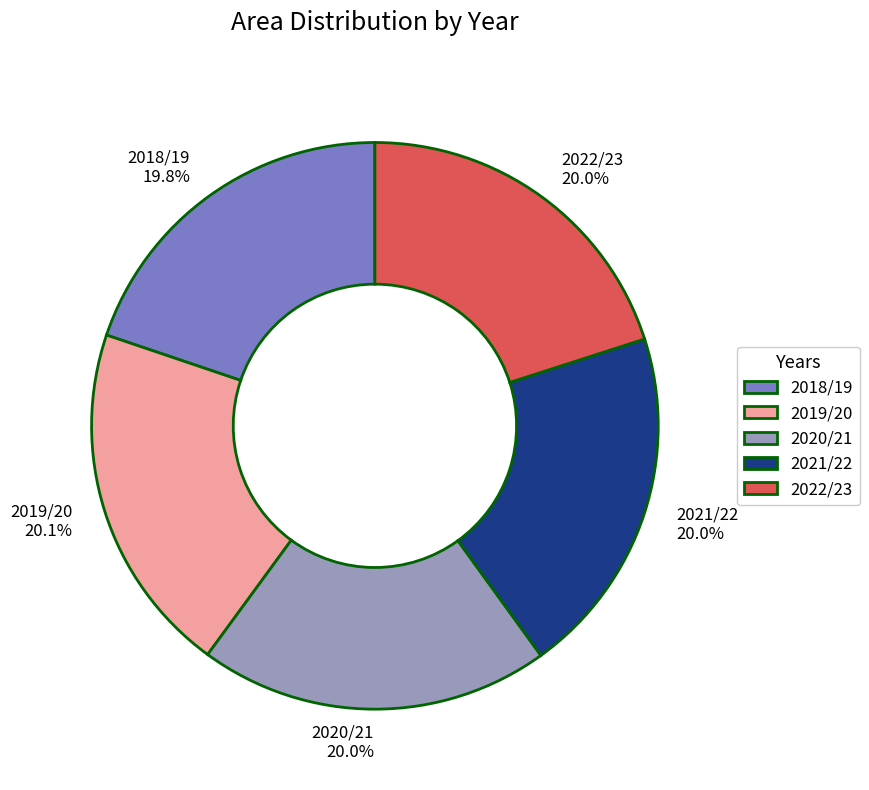

What percentage do 2022/23 and 2021/22 together represent?

40.0%